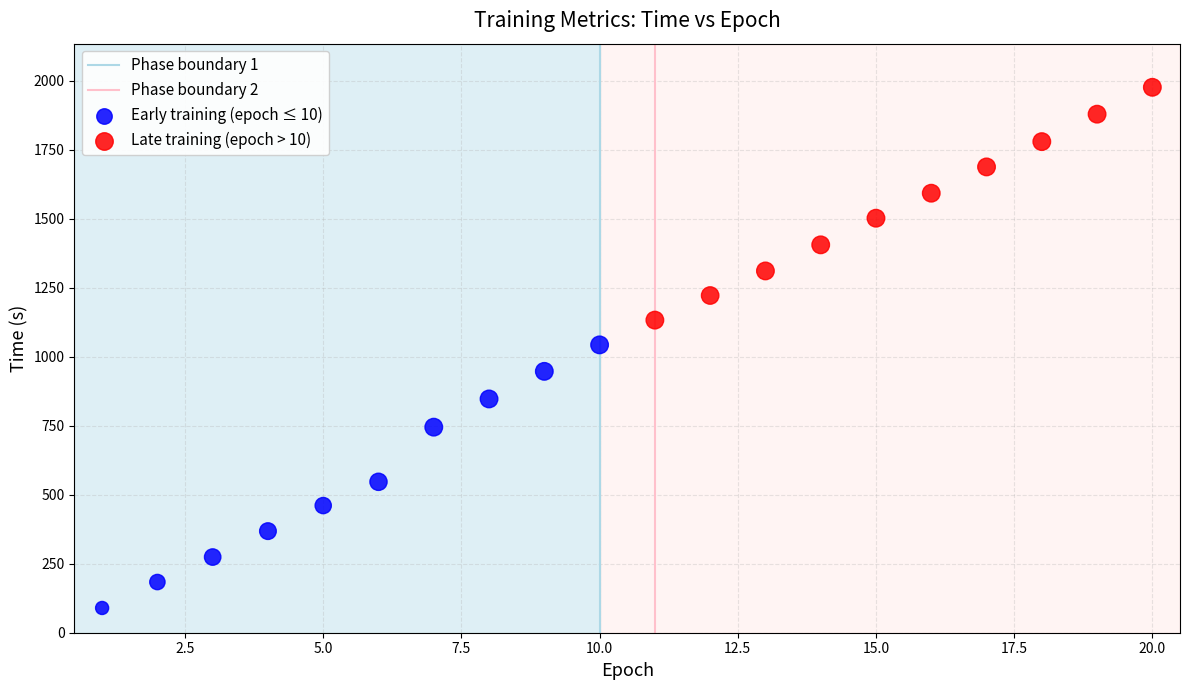

Which series reaches the maximum Y coordinate?

Late training (epoch > 10)